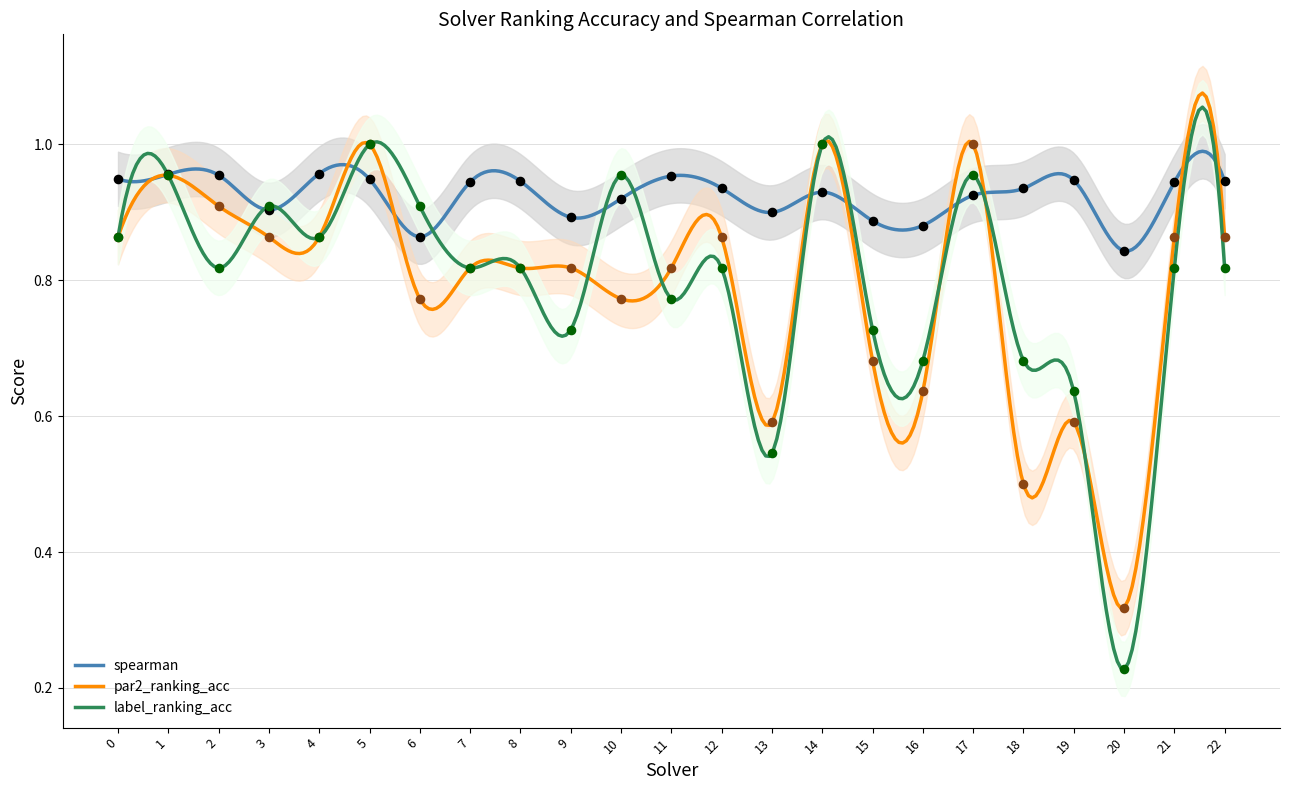

At how many categories does at least one series exceed 0?

23